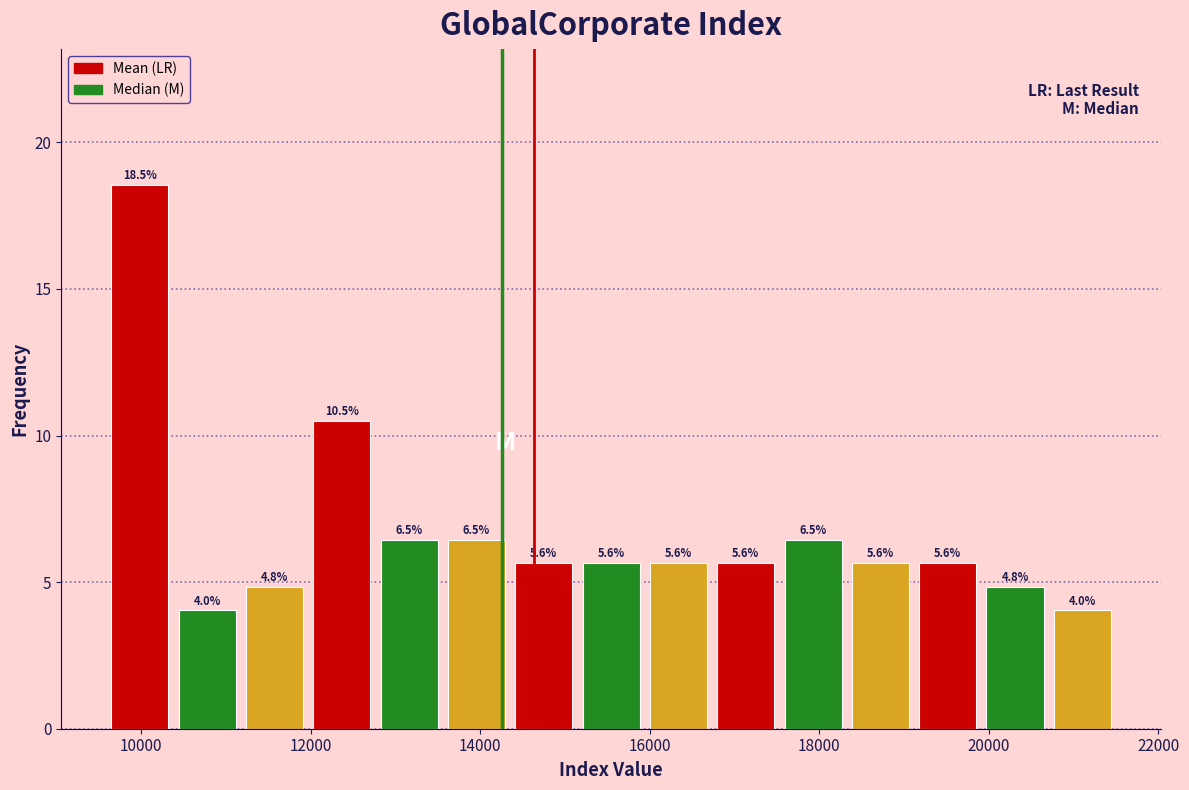

Read against the x-axis, roughly where is the centre of the tallest bar?

10000